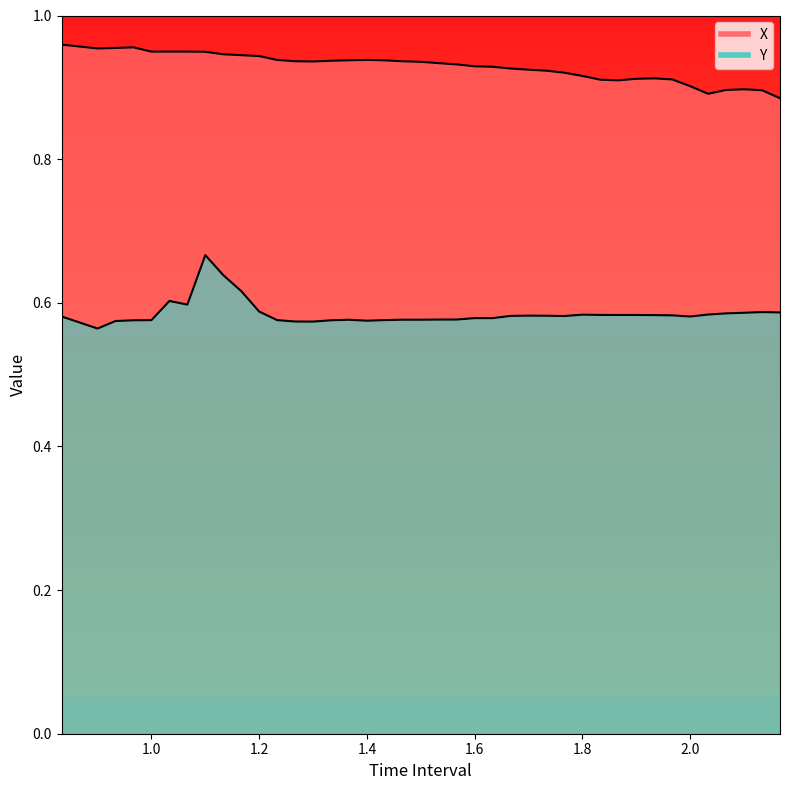

True or false: Y and X intersect in this chart.

False